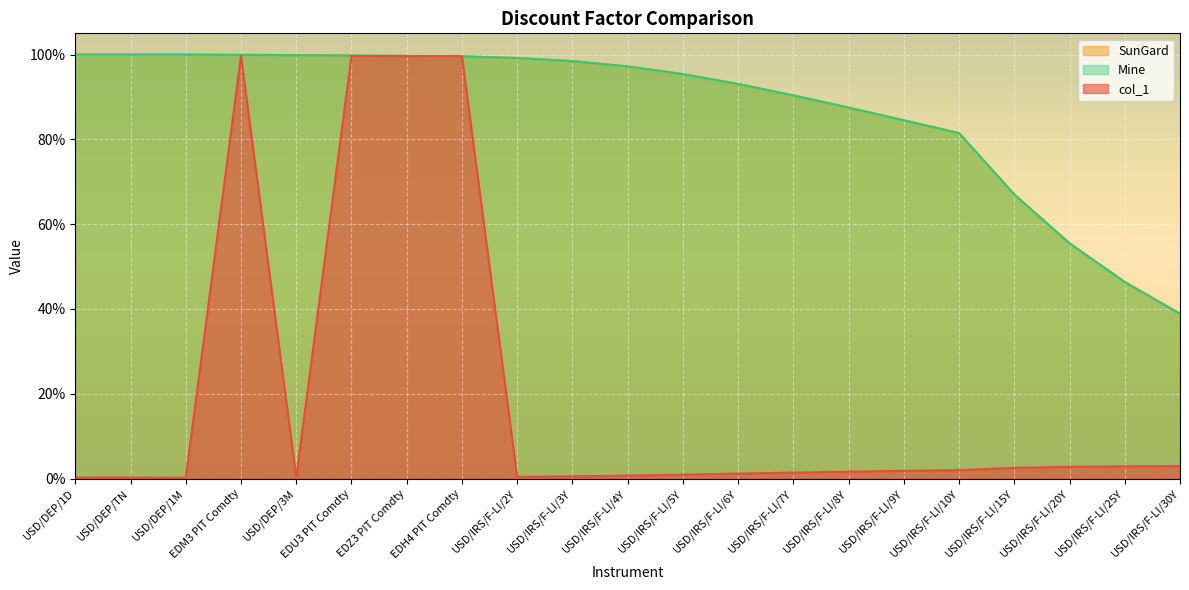

True or false: Mine has a value of 0.6 at USD/IRS/F-LI/30Y.

False